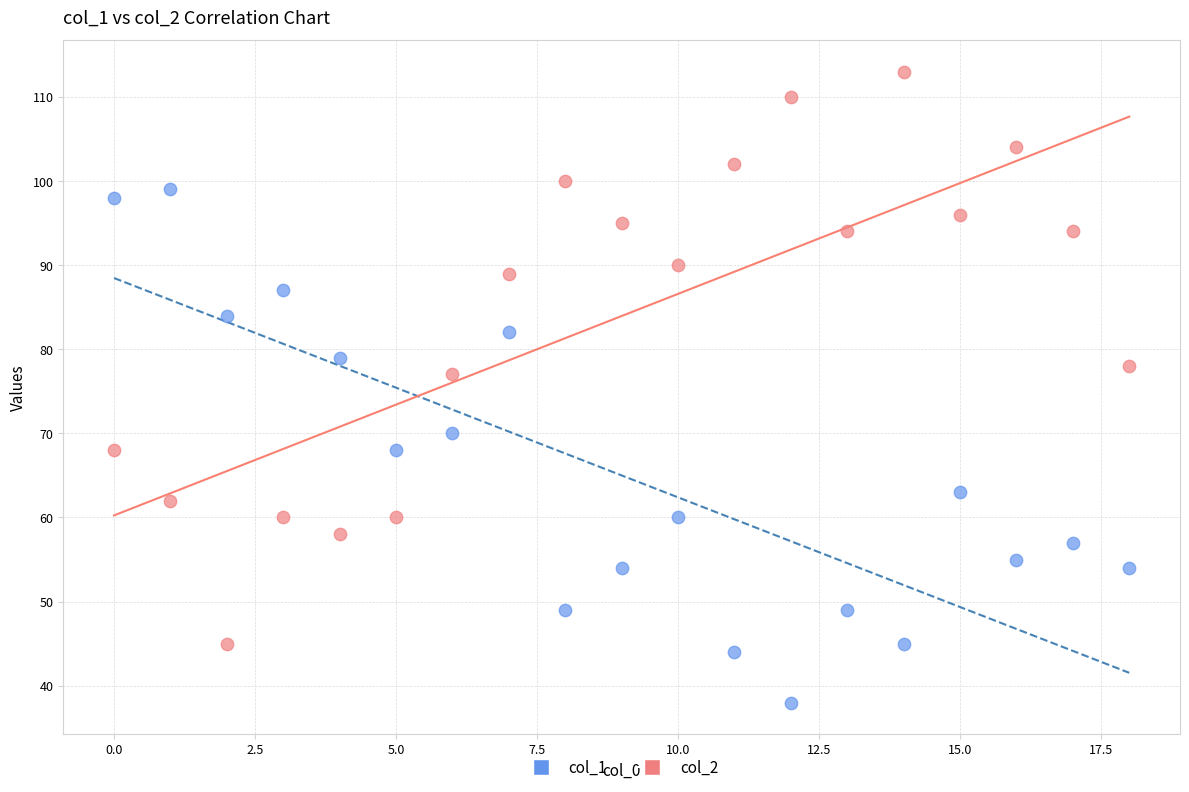

Across all data points, what is the range of Y values (max minus min)?

75